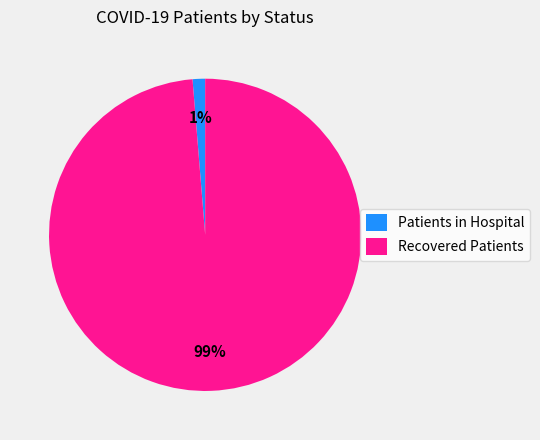

To the nearest percent, what portion does Recovered Patients represent?

99%